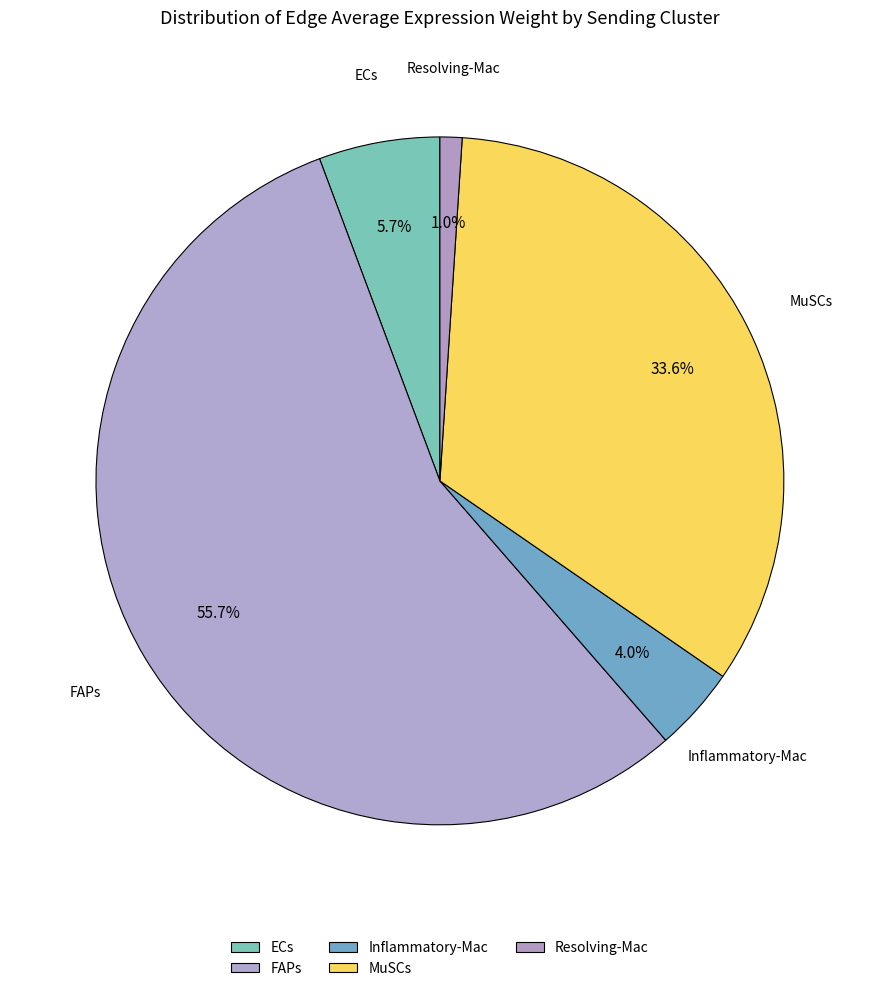

To the nearest percent, what percentage of the pie is FAPs?

56%